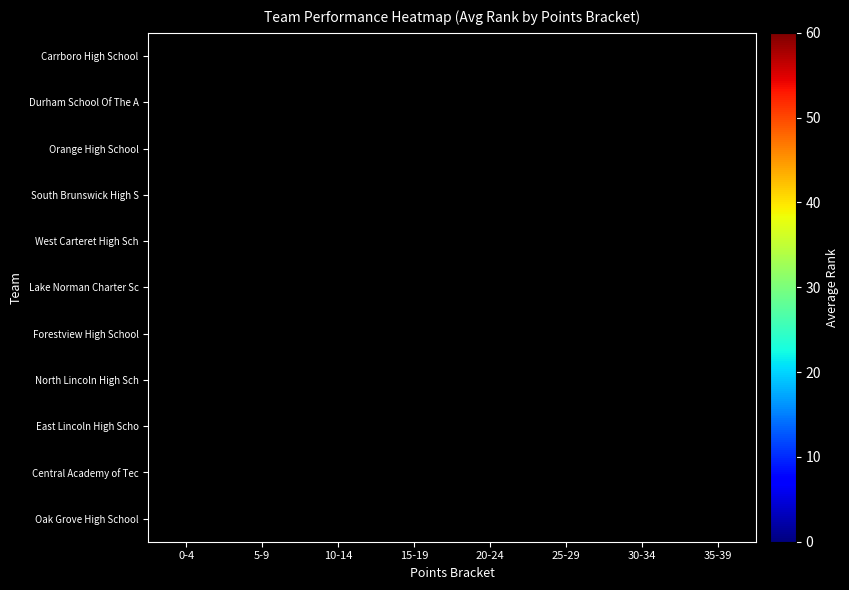

Count the number of categories in the chart.

8